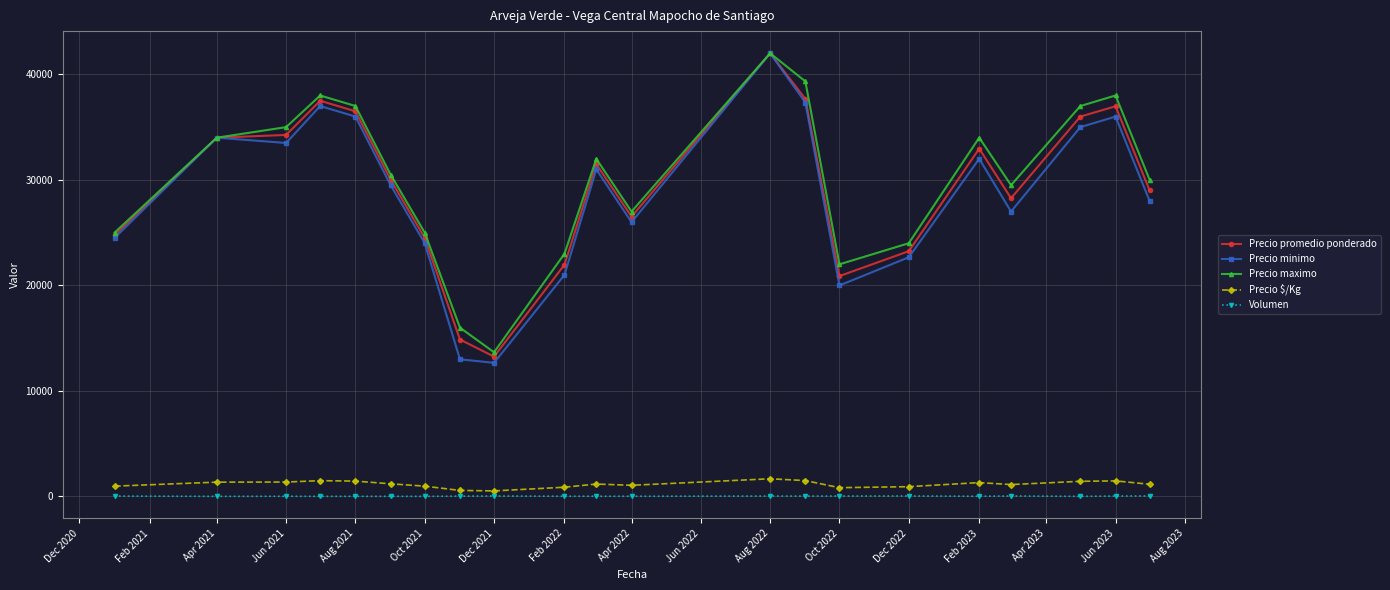

Which series has the largest range (max minus min)?

Precio minimo